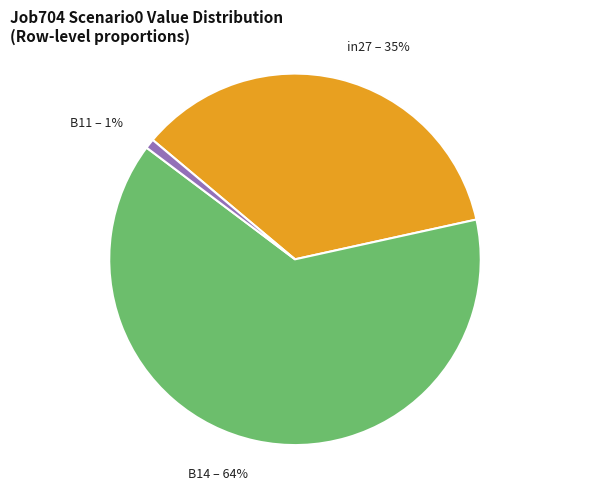

Rank the categories by value from highest to lowest.

B14, in27, B11